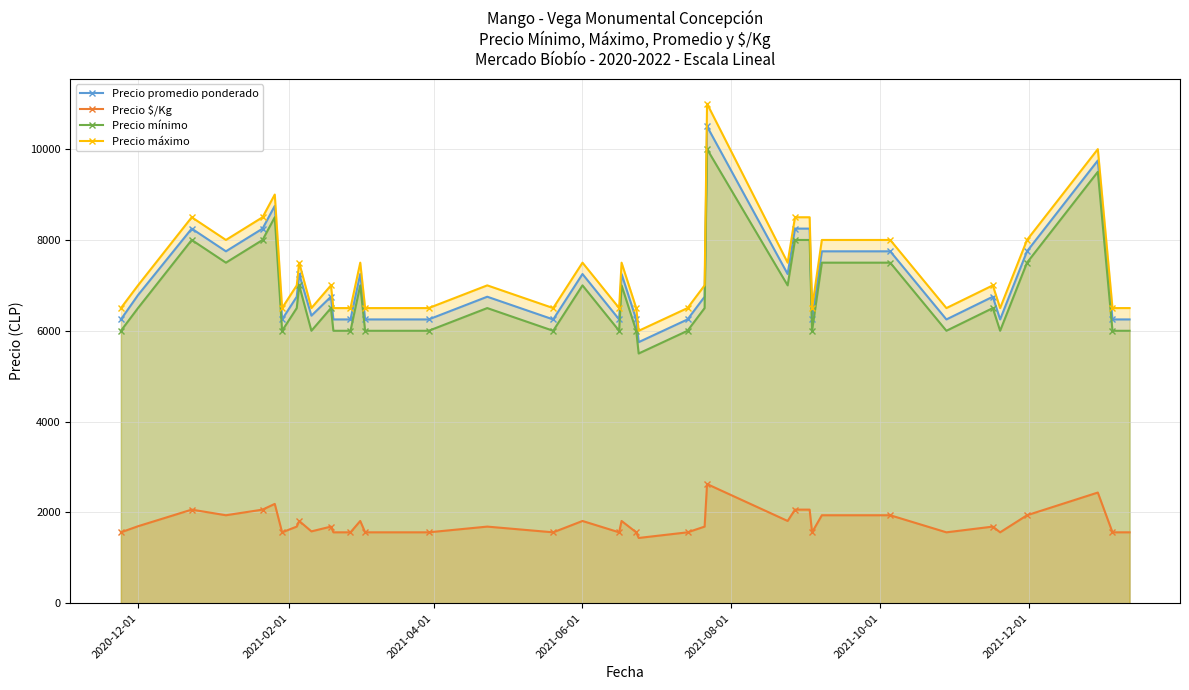

What is the difference between the second highest and second lowest values in the Precio $/Kg series?

876